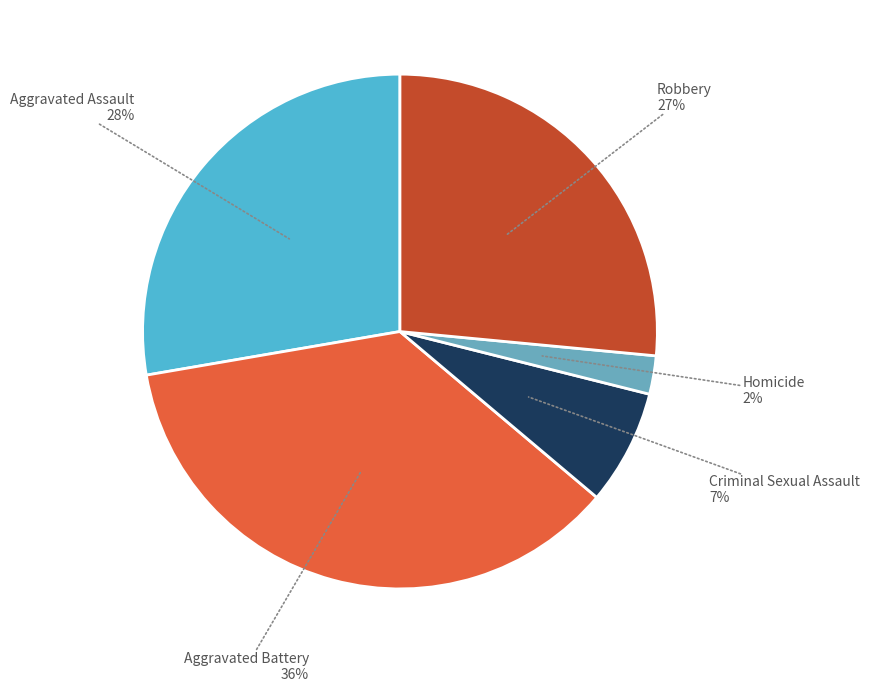

Count the number of slices in the pie.

5